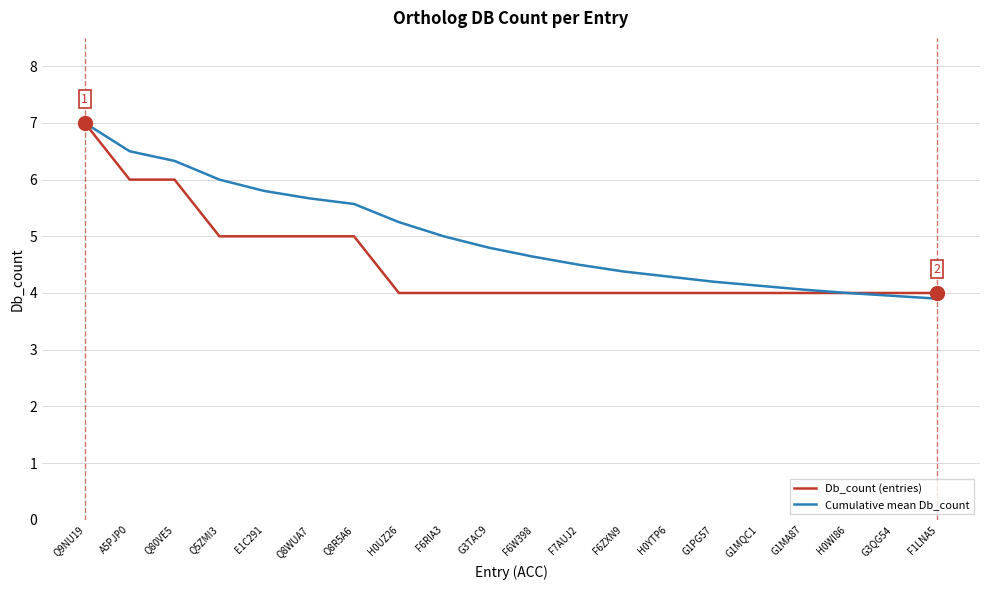

How many Db_count (entries) values are between 4 and 5?

17